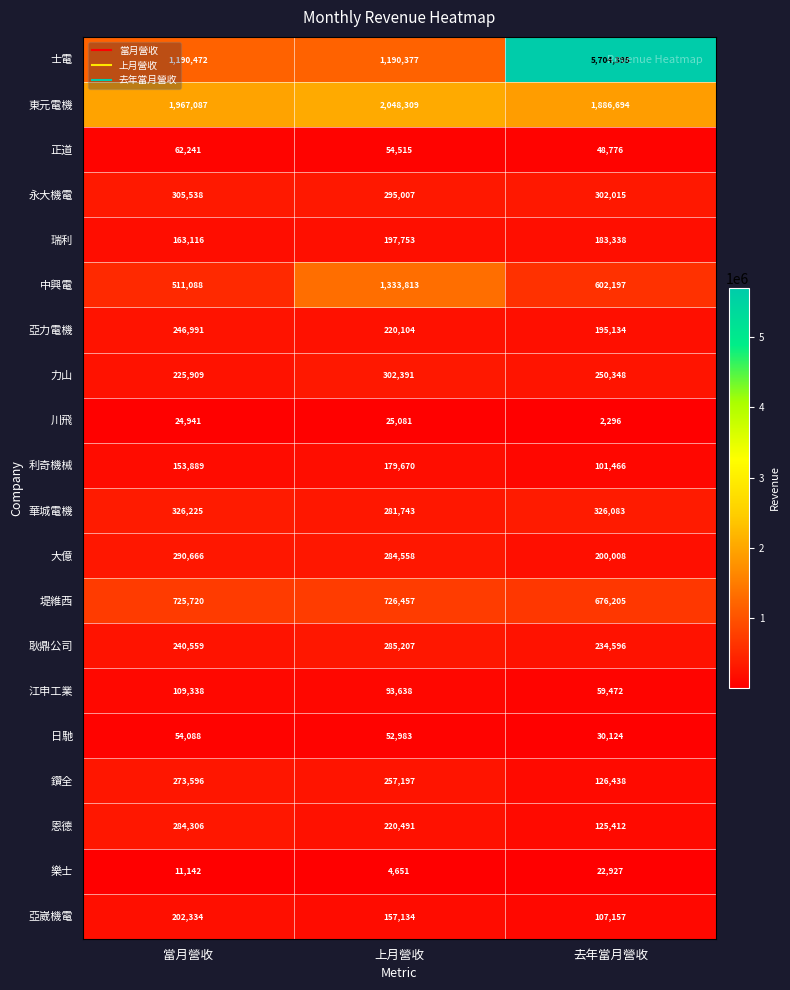

Where is 亞崴機電 nearest to the value 154745?

上月營收